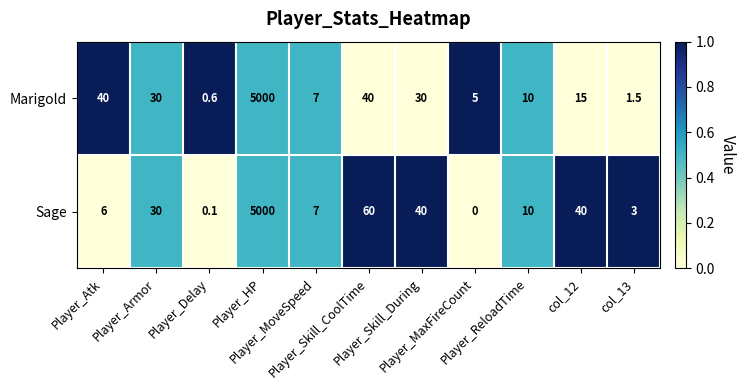

What is the average value of the Marigold series?

470.8